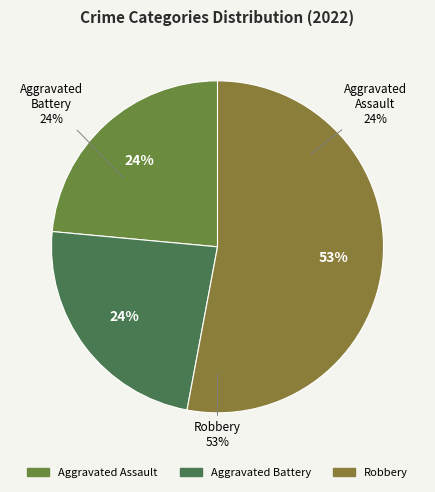

Combined, do Robbery and Aggravated Assault account for over 50%?

Yes